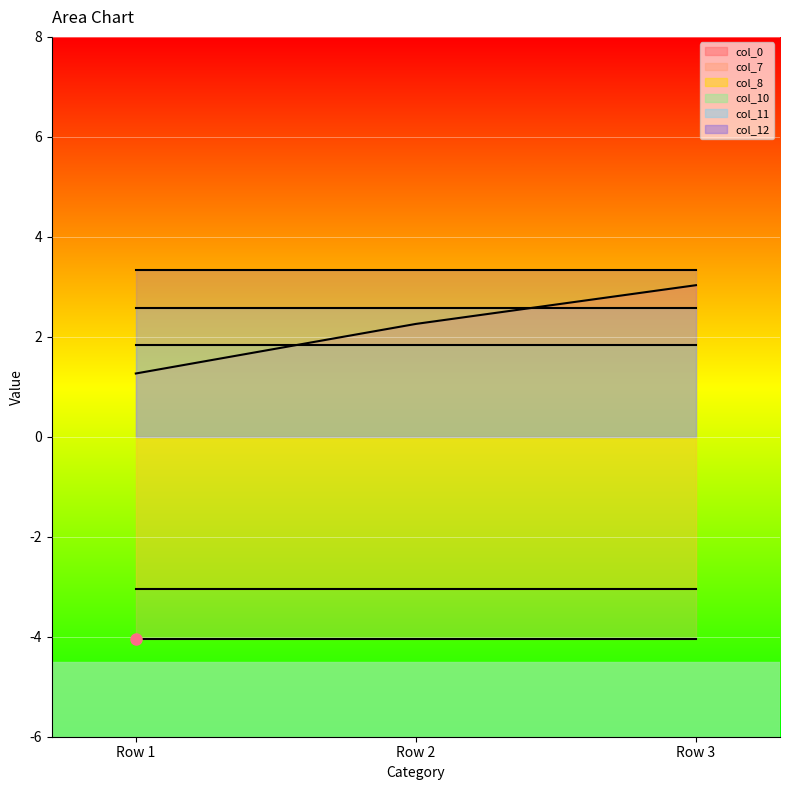

At Row 1, list the series in order from smallest to largest.

col_7, col_8, col_0, col_10, col_11, col_12